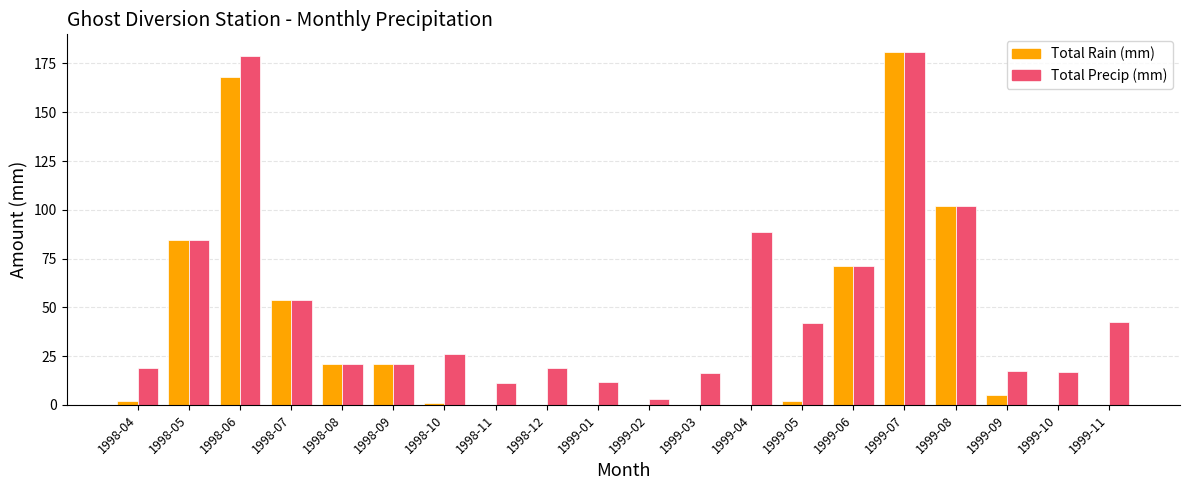

What is the sum of the Total Precip (mm) values at 1998-11 and 1999-07?

192.0